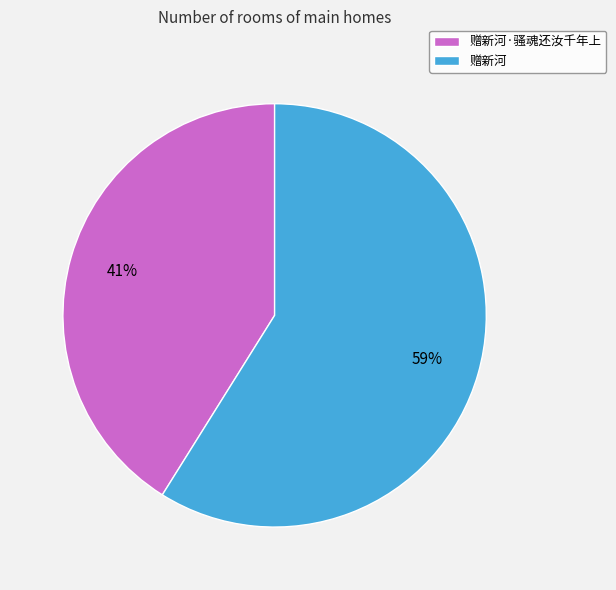

How many segments does this pie chart have?

2